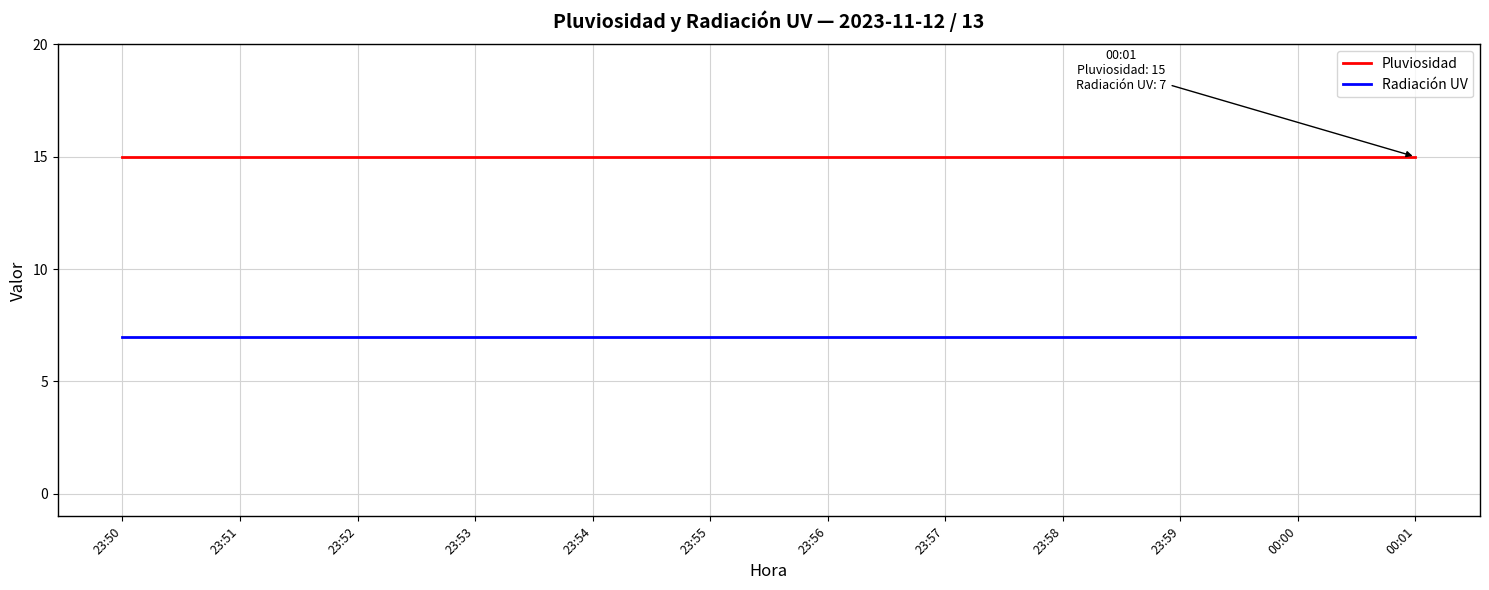

True or false: Pluviosidad and Radiación UV intersect in this chart.

False